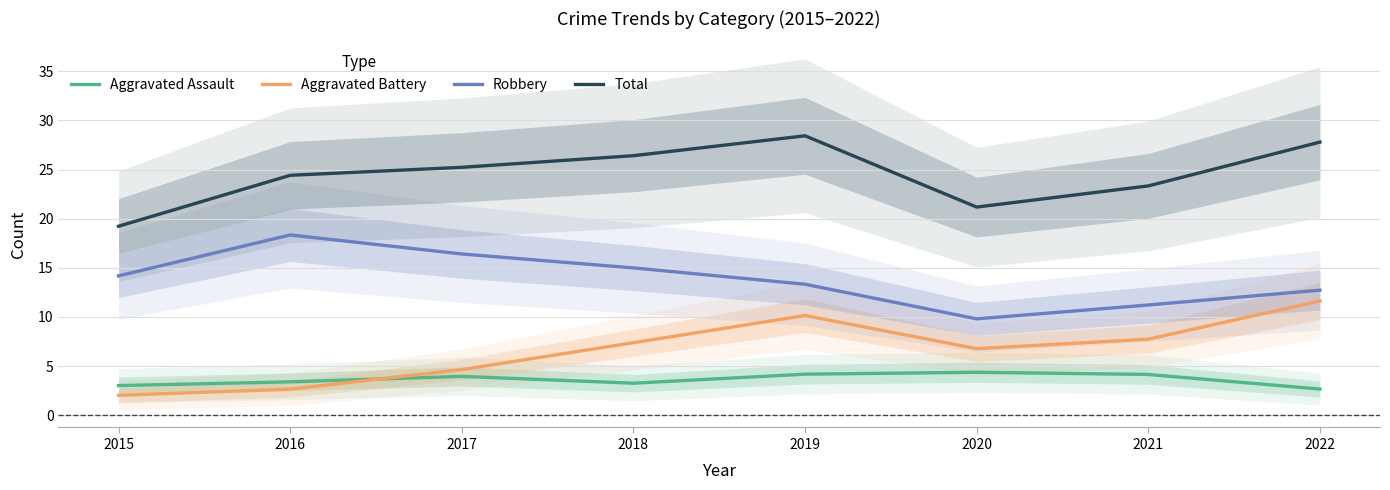

Where is Total nearest to the value 23?

2021